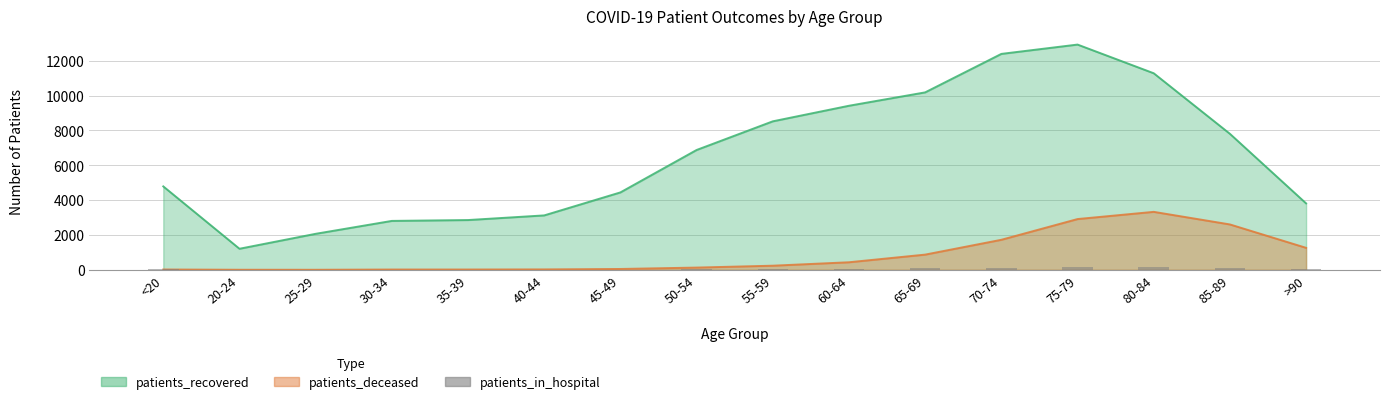

Which has a higher value, >90 or 75-79?

75-79